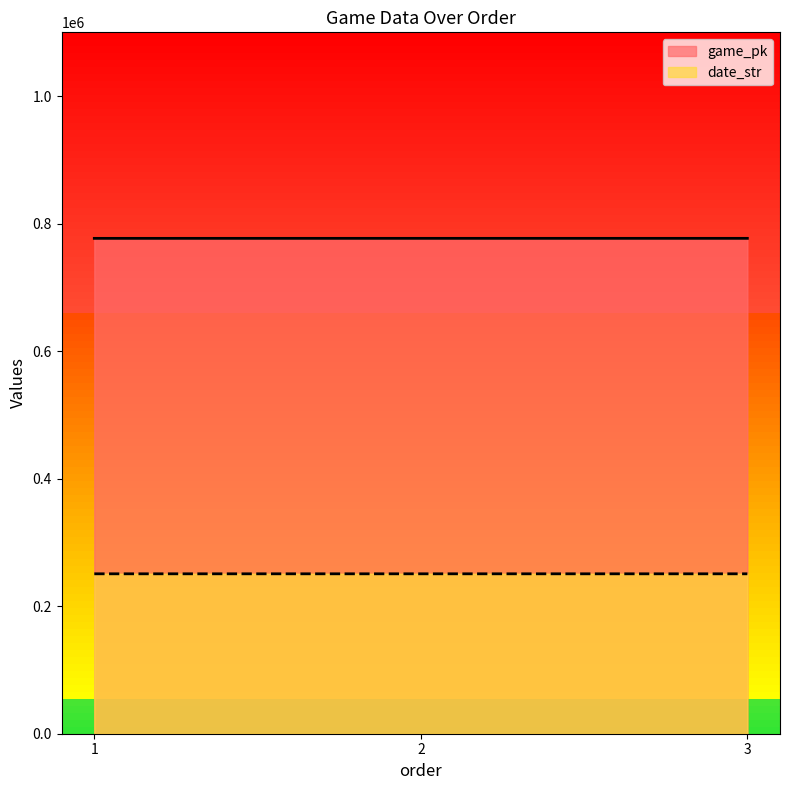

Is it true that date_str equals 75343 at 1?

False